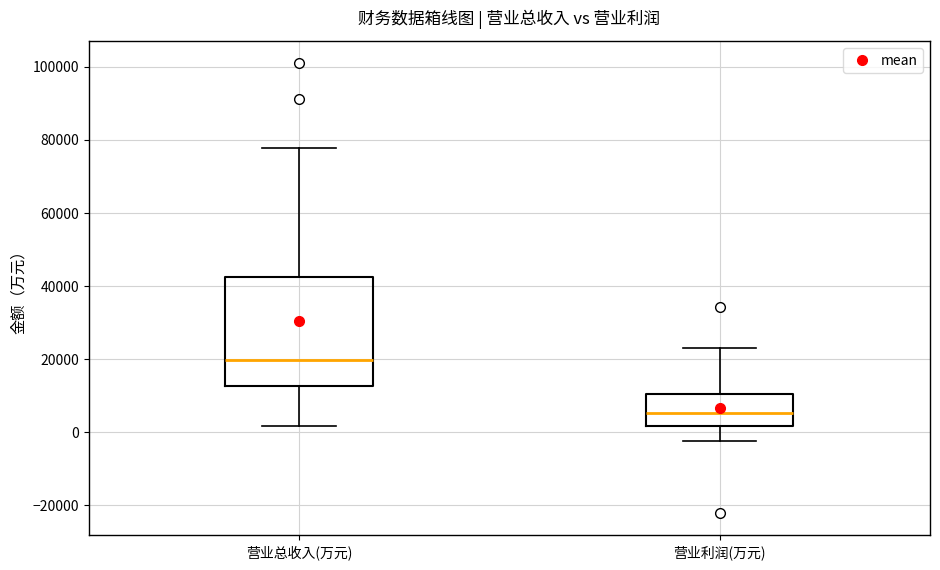

Which box has the lowest median line?

营业利润(万元)